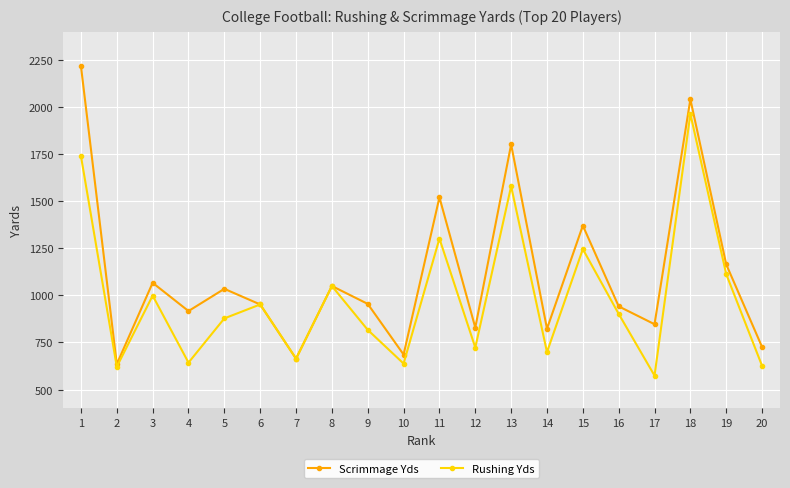

What is the difference between the maximum and minimum values in the Scrimmage Yds series?

1583